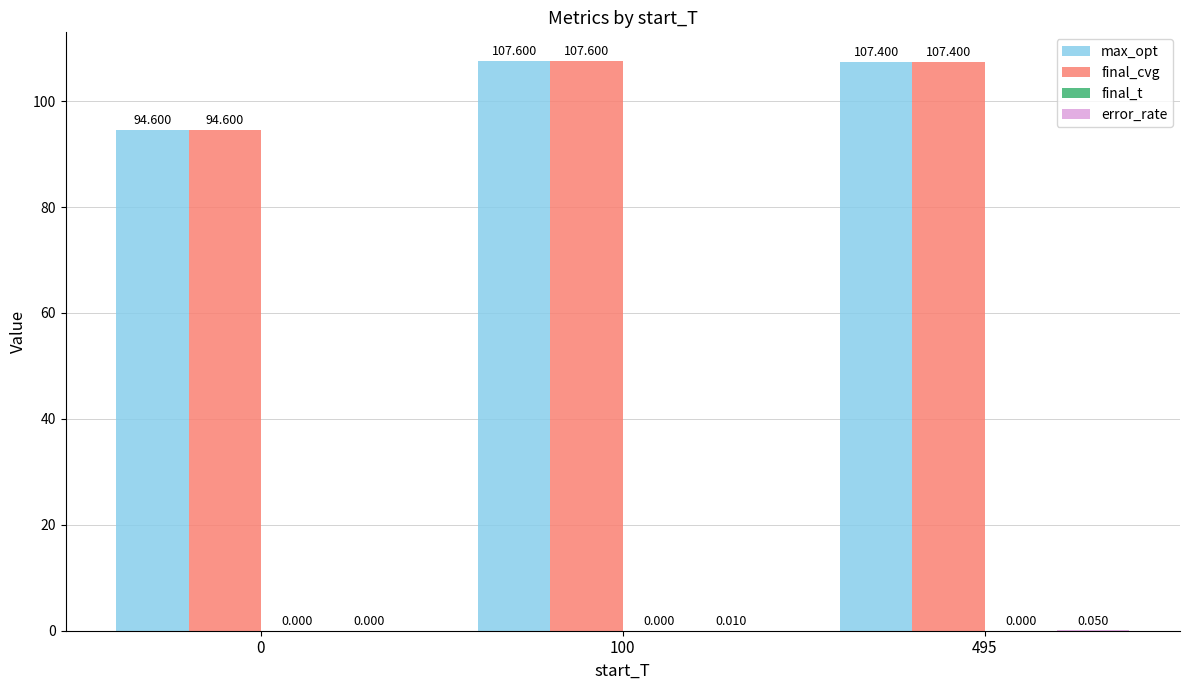

Which series has the largest total across all categories?

max_opt